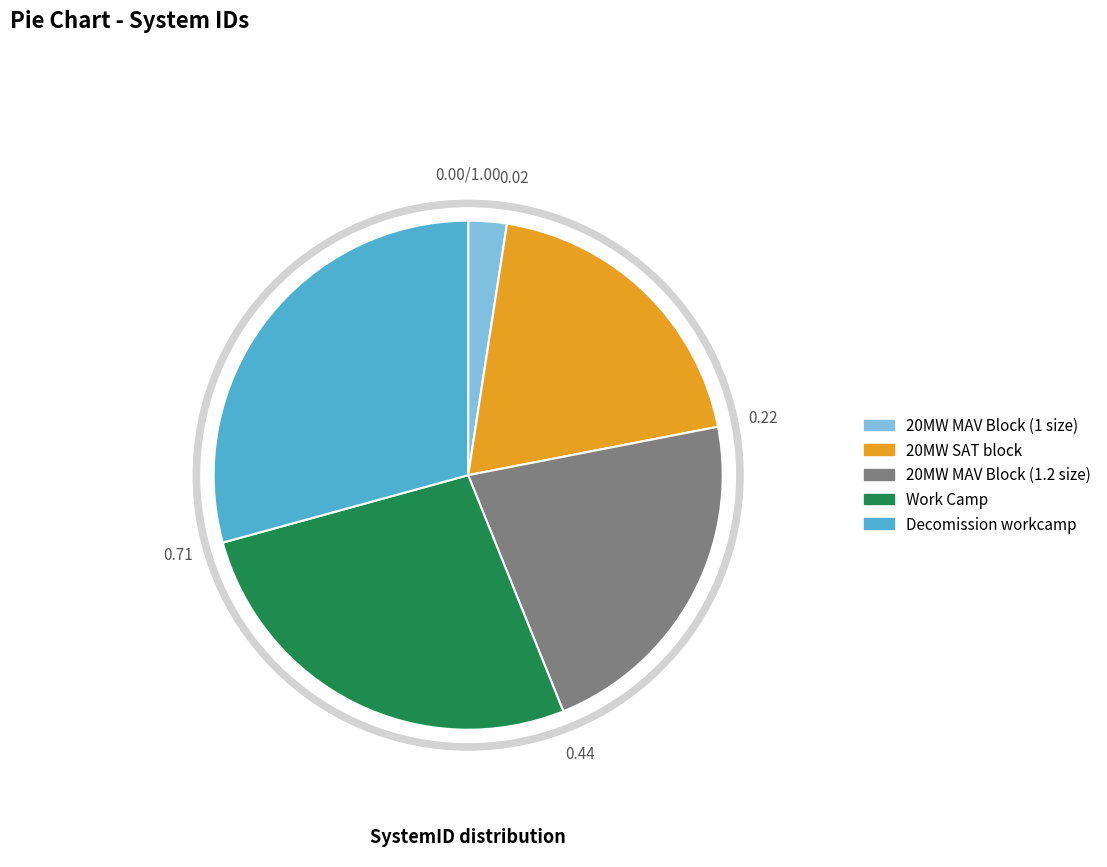

How many segments does this pie chart have?

5